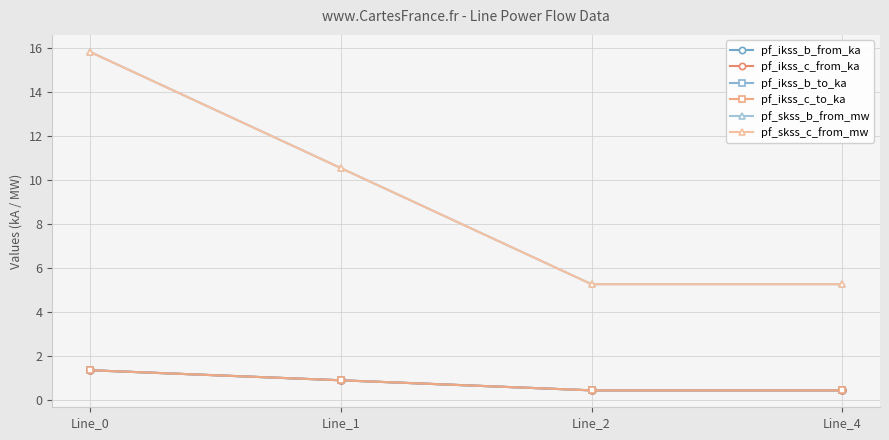

What is the sum of the pf_ikss_c_to_ka values at Line_1 and Line_0?

2.3